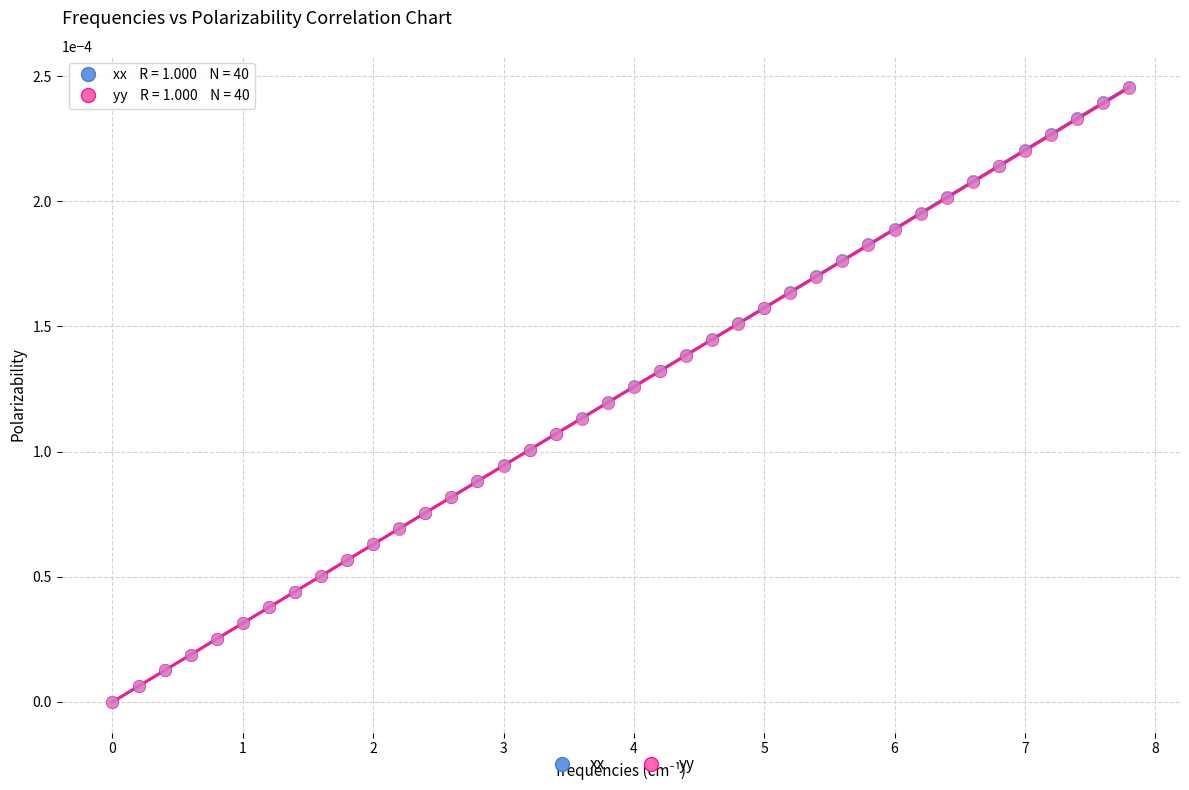

What are all the series names shown in the legend?

xx, yy